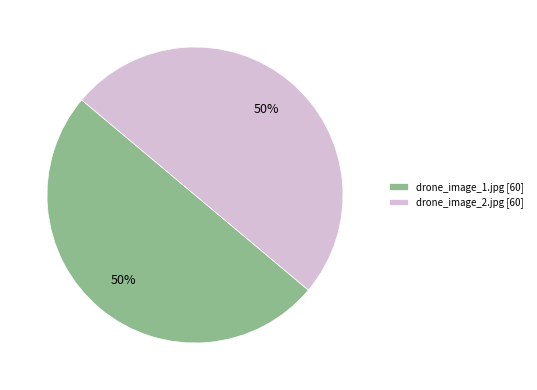

Combined, do drone_image_1.jpg [60] and drone_image_2.jpg [60] account for over 50%?

Yes